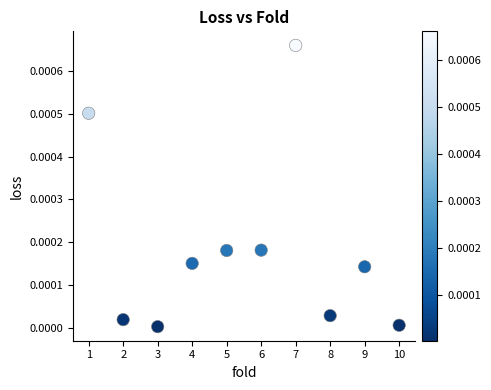

What is the range of X values (max minus min)?

9.0